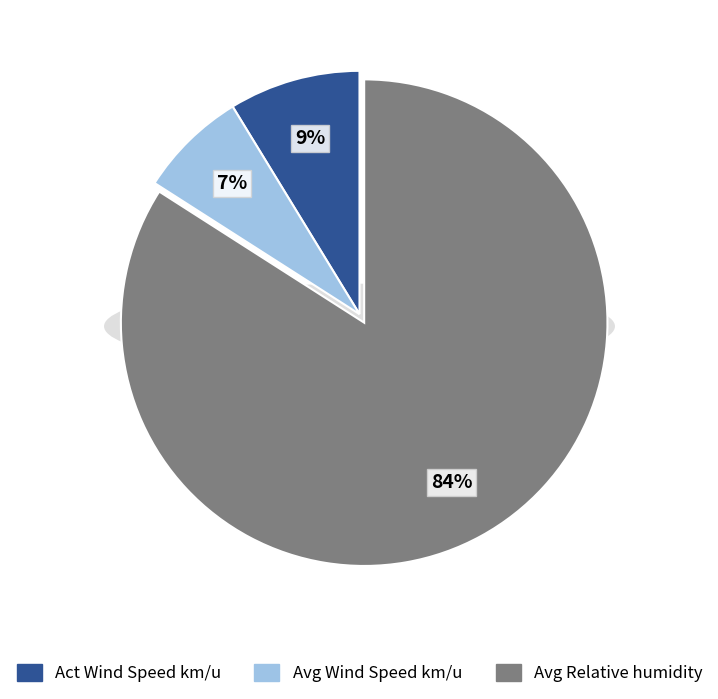

Does any single category account for the majority?

No